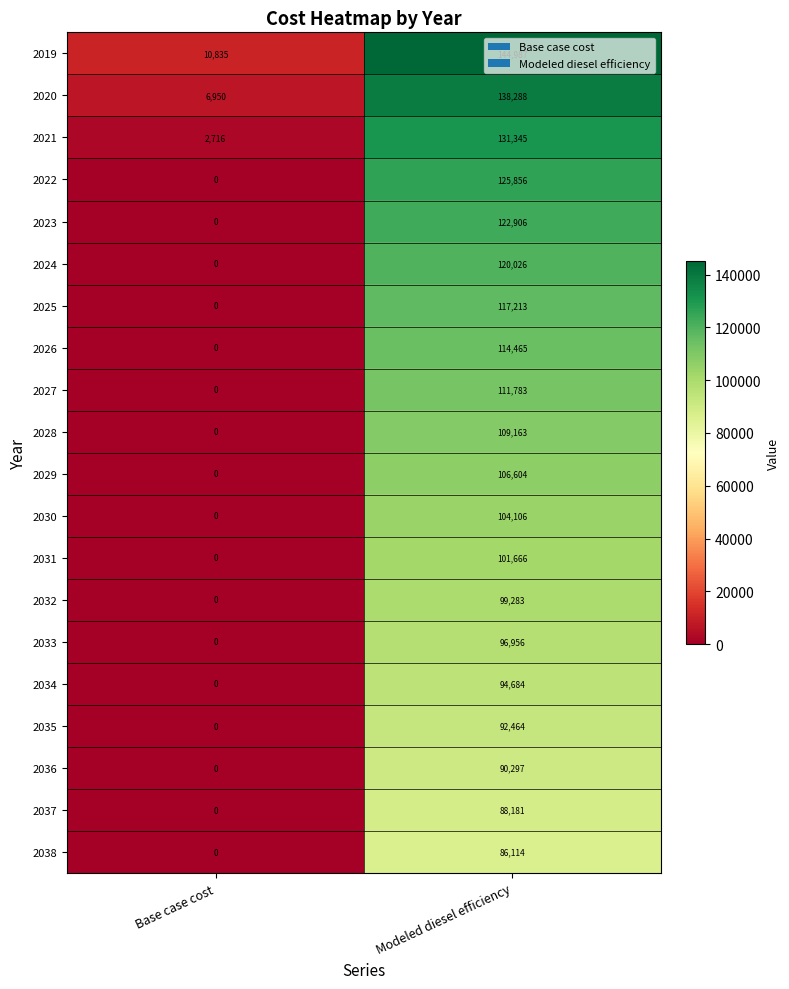

Rank the series by their maximum value, from highest to lowest.

2019, 2020, 2021, 2022, 2023, 2024, 2025, 2026, 2027, 2028, 2029, 2030, 2031, 2032, 2033, 2034, 2035, 2036, 2037, 2038